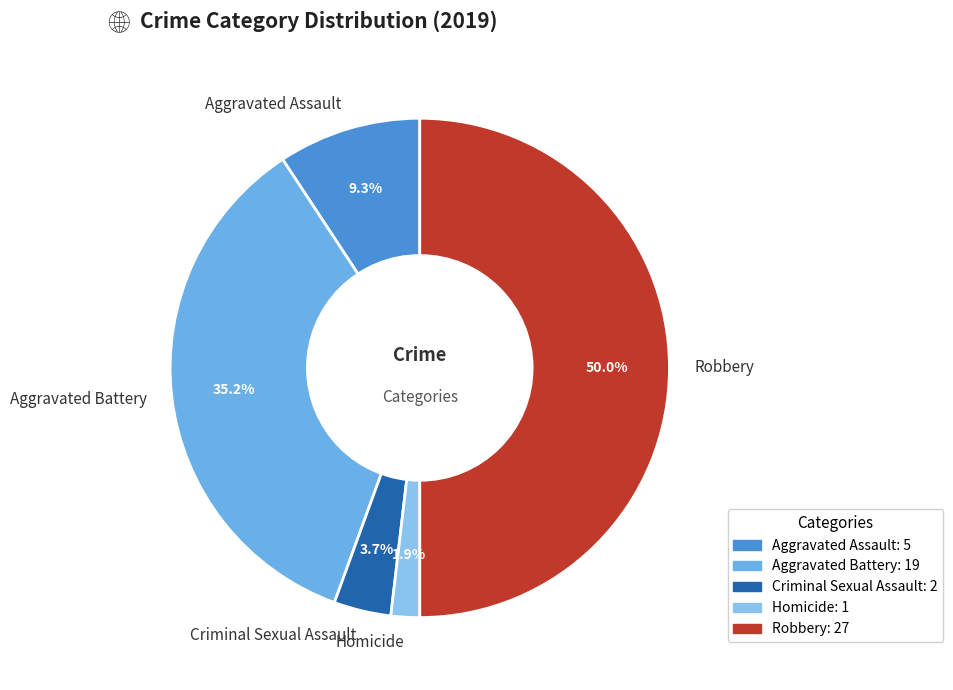

To the nearest percent, what portion does Aggravated Battery represent?

35%